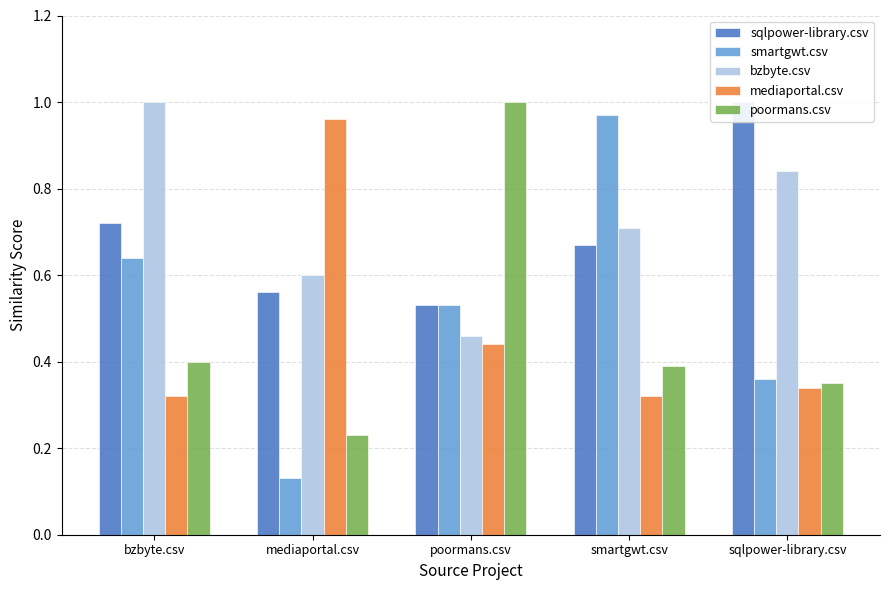

Reading right to left, transcribe all the data shown in this chart.

sqlpower-library.csv: sqlpower-library.csv=1.0	smartgwt.csv=0.7	poormans.csv=0.5	mediaportal.csv=0.6	bzbyte.csv=0.7
smartgwt.csv: sqlpower-library.csv=0.4	smartgwt.csv=1.0	poormans.csv=0.5	mediaportal.csv=0.1	bzbyte.csv=0.6
bzbyte.csv: sqlpower-library.csv=0.8	smartgwt.csv=0.7	poormans.csv=0.5	mediaportal.csv=0.6	bzbyte.csv=1.0
mediaportal.csv: sqlpower-library.csv=0.3	smartgwt.csv=0.3	poormans.csv=0.4	mediaportal.csv=1.0	bzbyte.csv=0.3
poormans.csv: sqlpower-library.csv=0.3	smartgwt.csv=0.4	poormans.csv=1.0	mediaportal.csv=0.2	bzbyte.csv=0.4